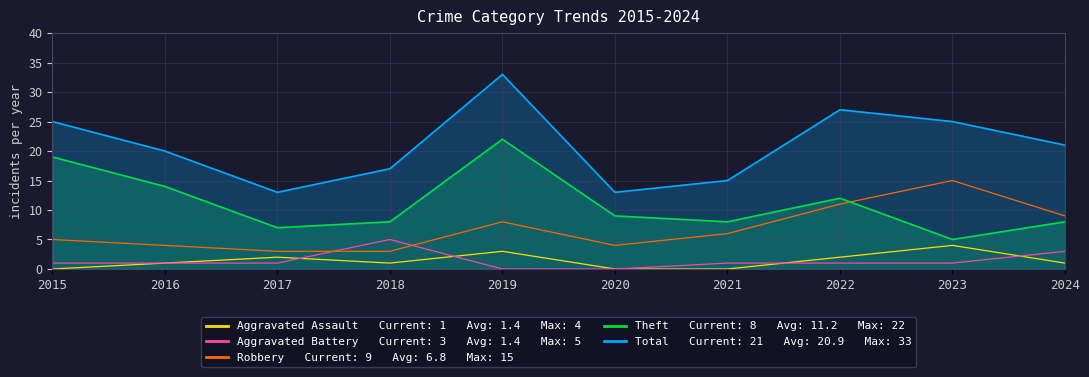

Rank the series by their maximum value, from highest to lowest.

Total, Theft, Robbery, Aggravated Battery, Aggravated Assault